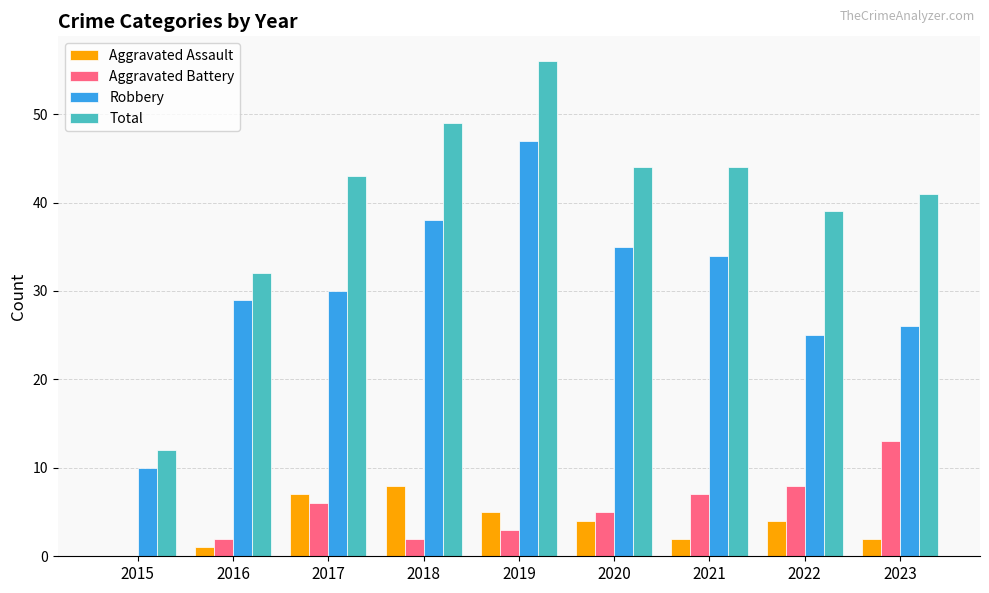

Is the value of Aggravated Battery at 2018 greater than the value of Total at 2019?

No